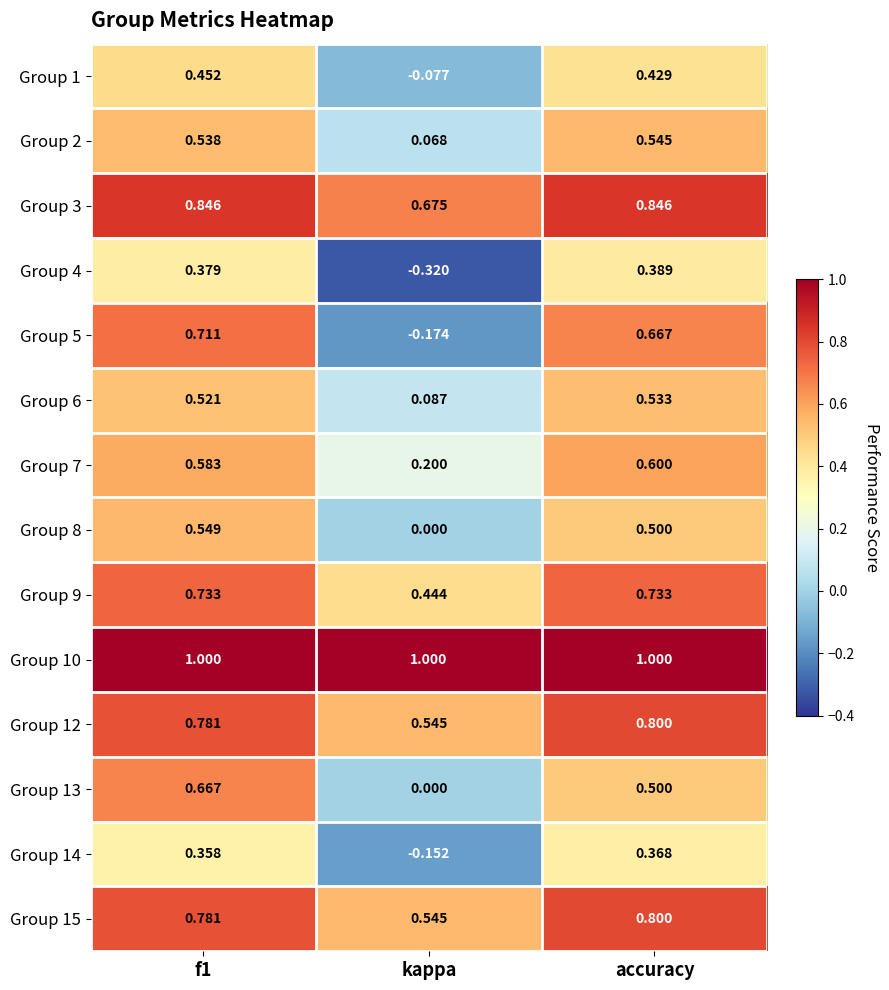

At which label does Group 7 reach its peak?

accuracy